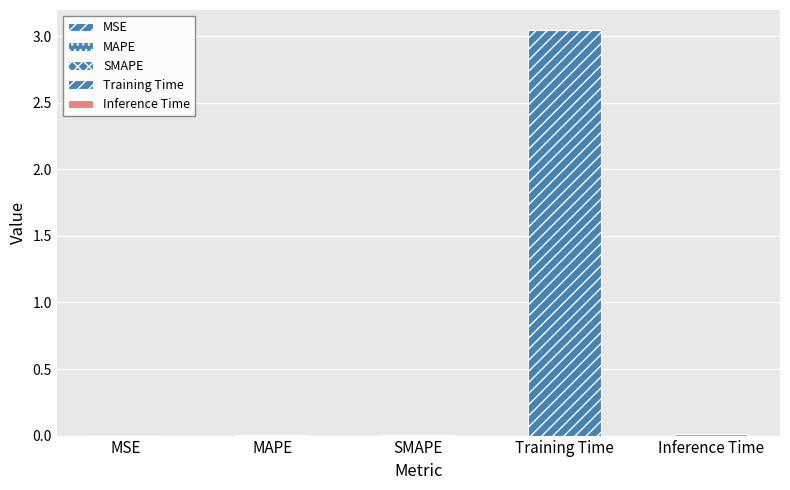

Which category has the lowest value across all series?

MSE